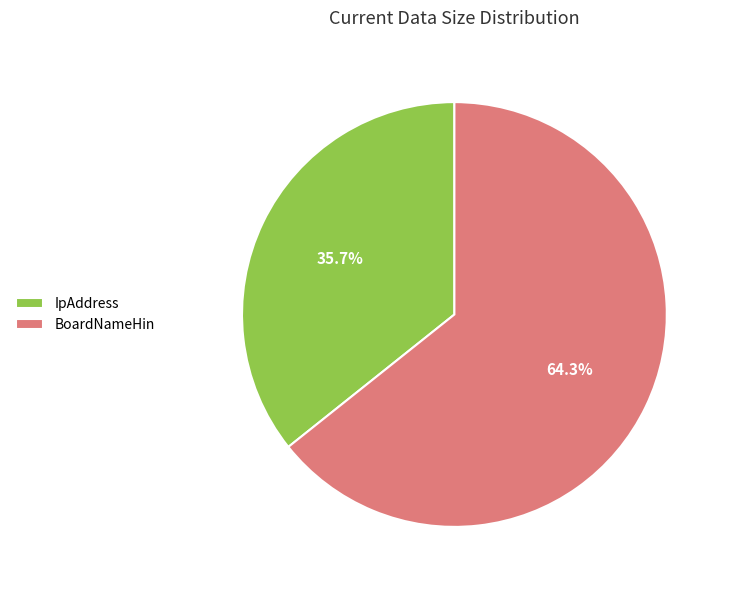

What is the smallest slice in the pie chart?

IpAddress